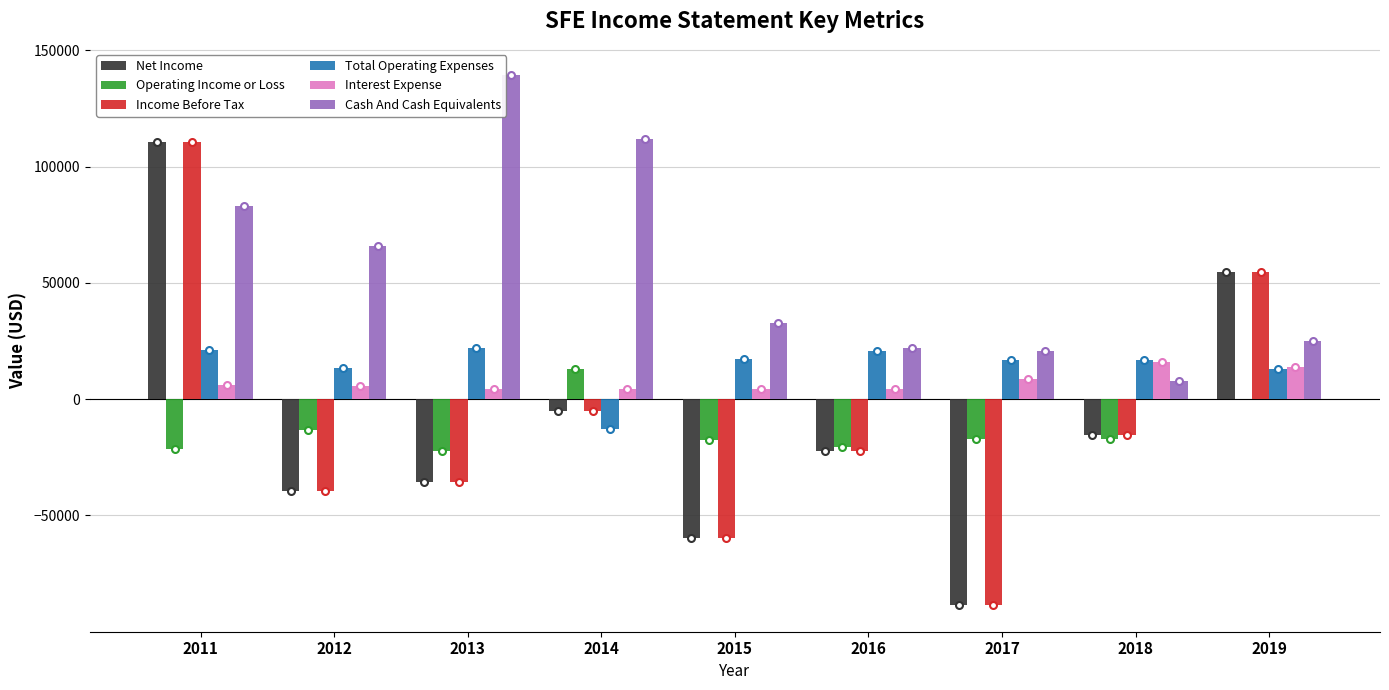

What is the maximum value for Operating Income or Loss?

12800